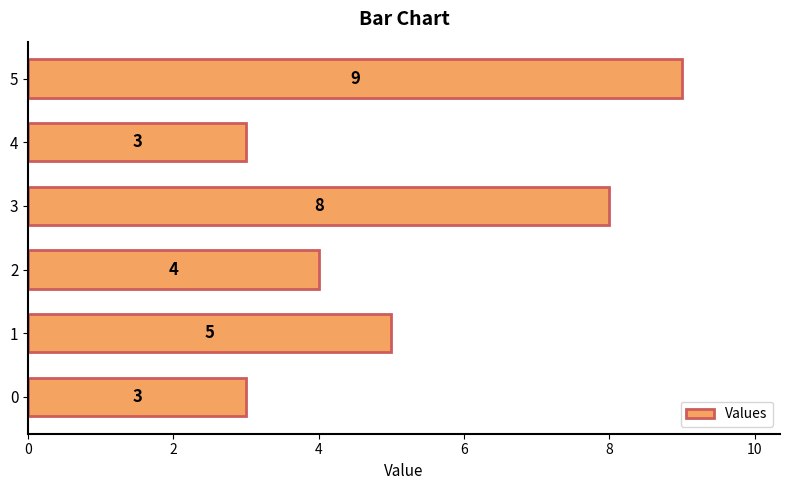

Where is the data nearest to the value 6?

1